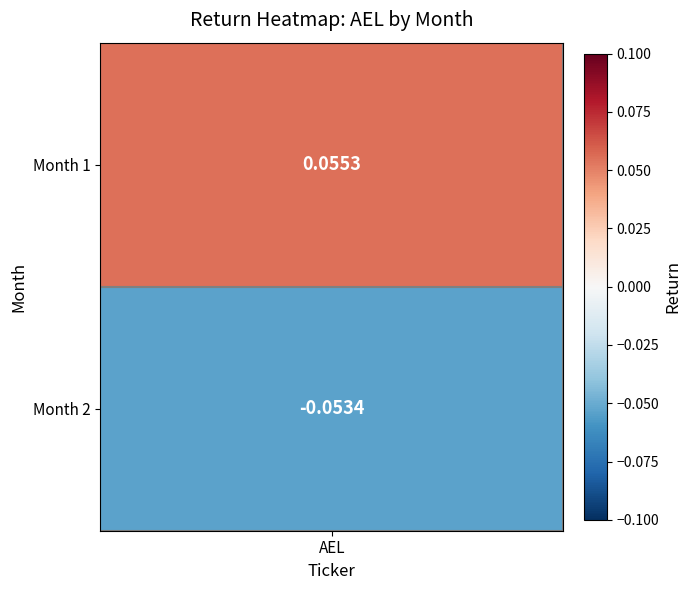

What is the greatest value displayed?

0.1